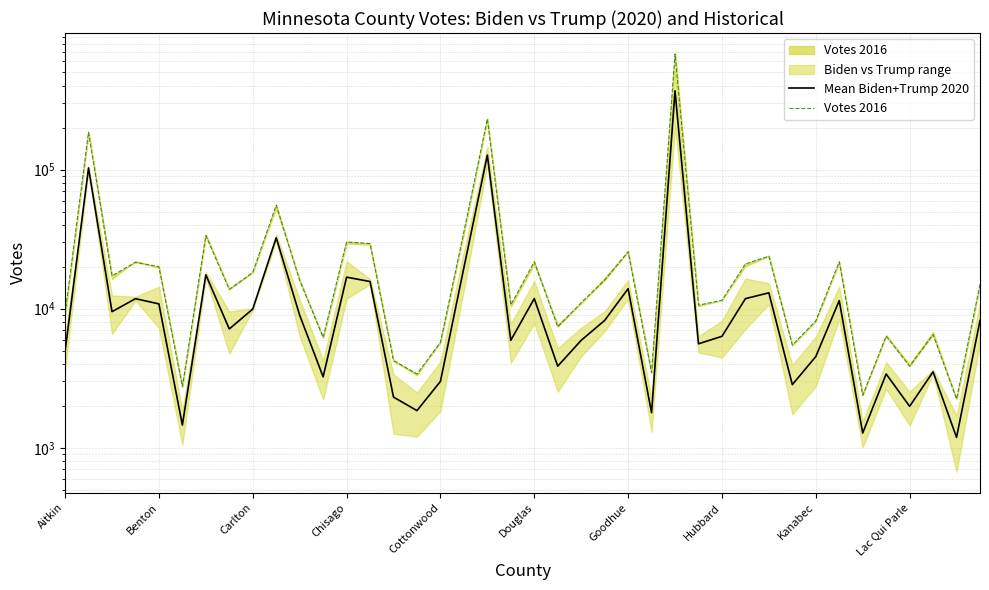

What is the difference between the highest and lowest values at 25?

1688.5